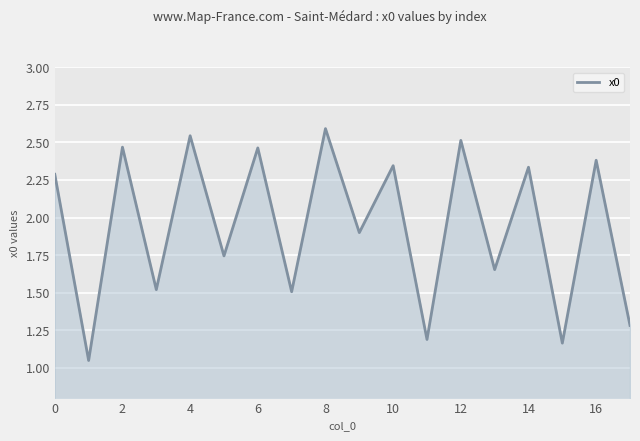

What is the maximum value shown in the chart?

2.6